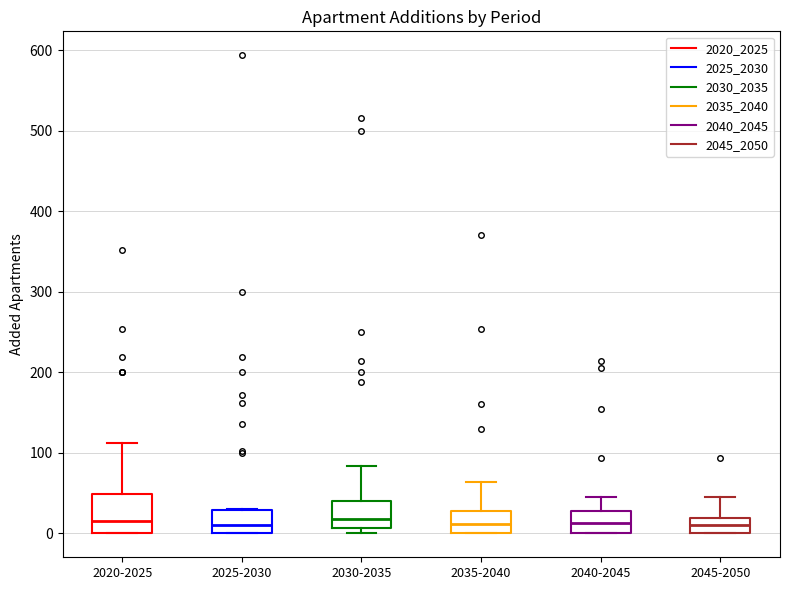

Reading left to right, read every box against the y-axis: the position of its median line, the range the box covers, and the ends of its whiskers. The values are not printed on the chart, so give them approximately, as read against the axis.

2020-2025: median 20, box 0 to 50, whiskers 0 to 110
2025-2030: median 10, box 0 to 30, whiskers 0 to 30
2030-2035: median 20, box 10 to 40, whiskers 0 to 80
2035-2040: median 10, box 0 to 30, whiskers 0 to 60
2040-2045: median 10, box 0 to 30, whiskers 0 to 50
2045-2050: median 10, box 0 to 20, whiskers 0 to 50